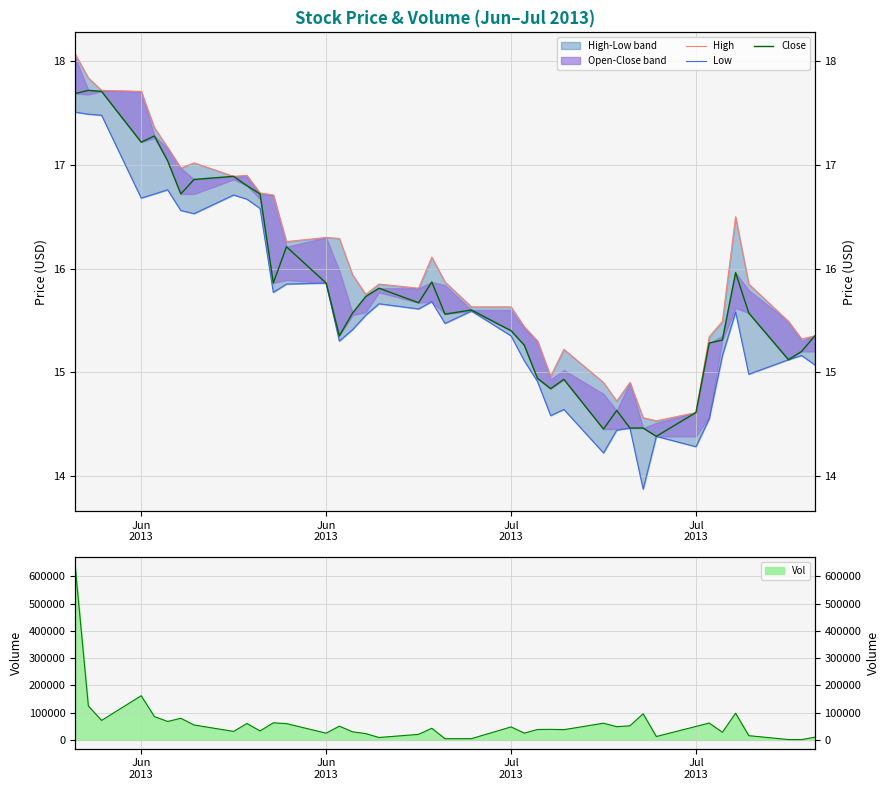

True or false: Low and High intersect in this chart.

False